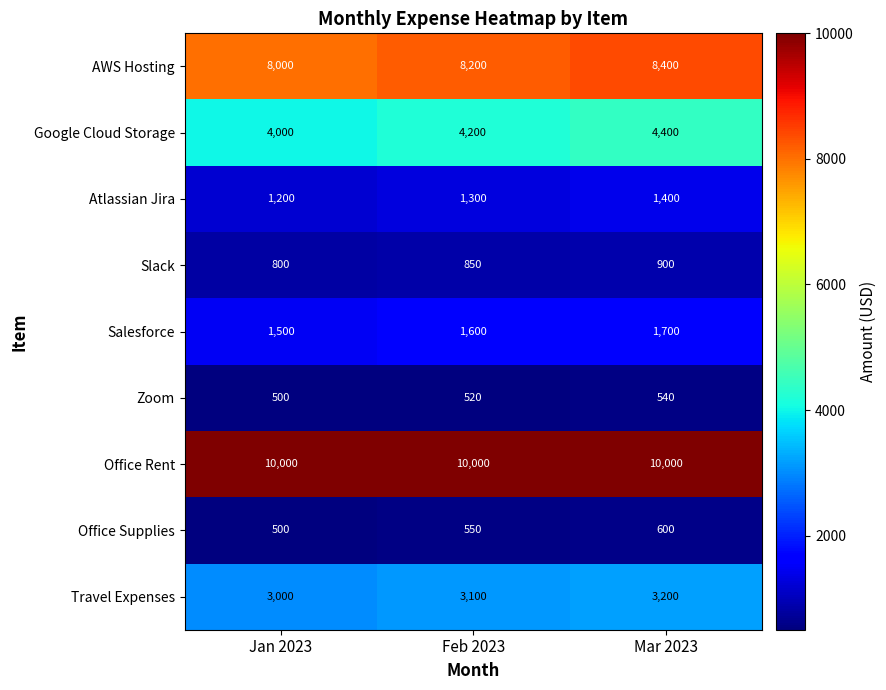

List the series in order of their peak value, highest first.

Office Rent, AWS Hosting, Google Cloud Storage, Travel Expenses, Salesforce, Atlassian Jira, Slack, Office Supplies, Zoom